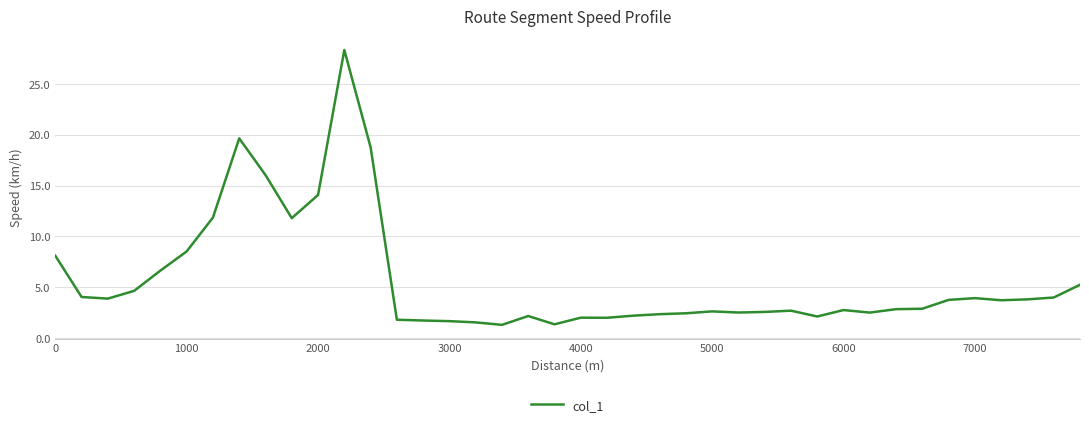

What is the minimum value shown in the chart?

1.3